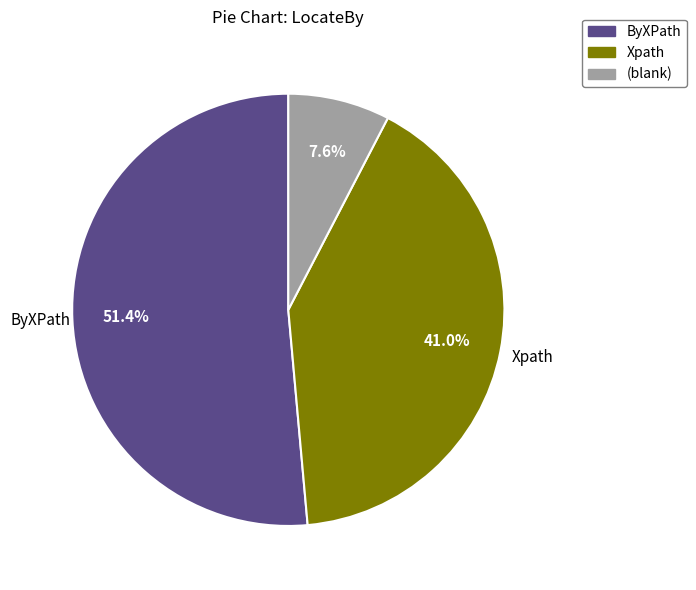

Which slice is the largest?

ByXPath